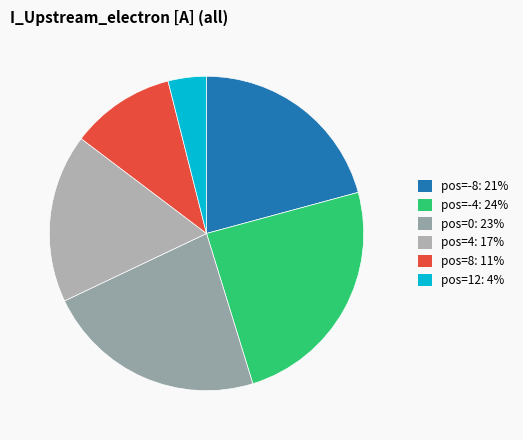

How many segments does this pie chart have?

6